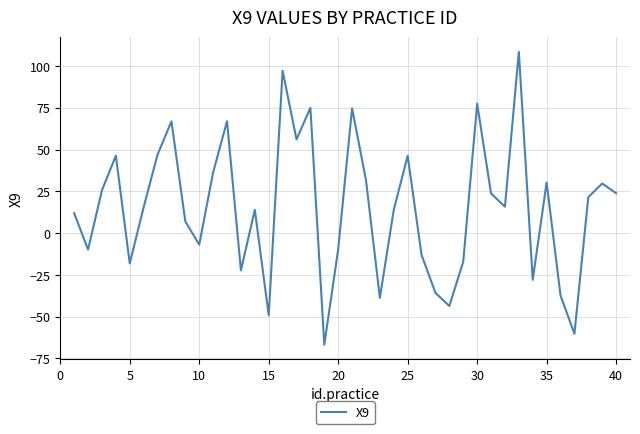

What is the difference between the maximum and minimum values?

175.2